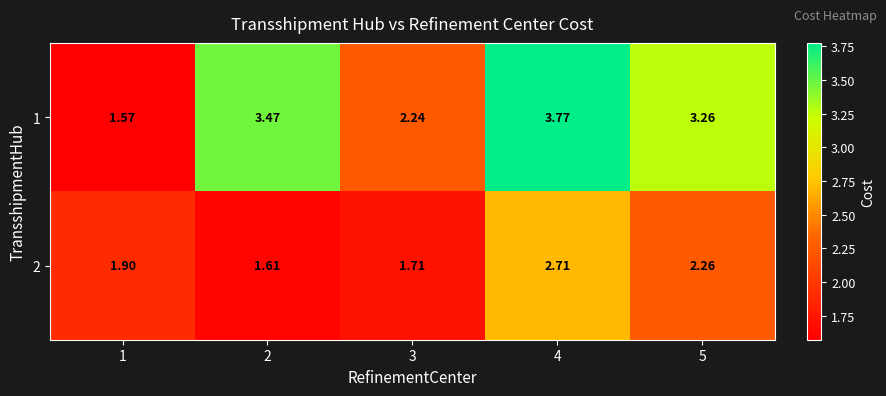

Is the value of 2 at 1 greater than the value of 1 at 3?

No